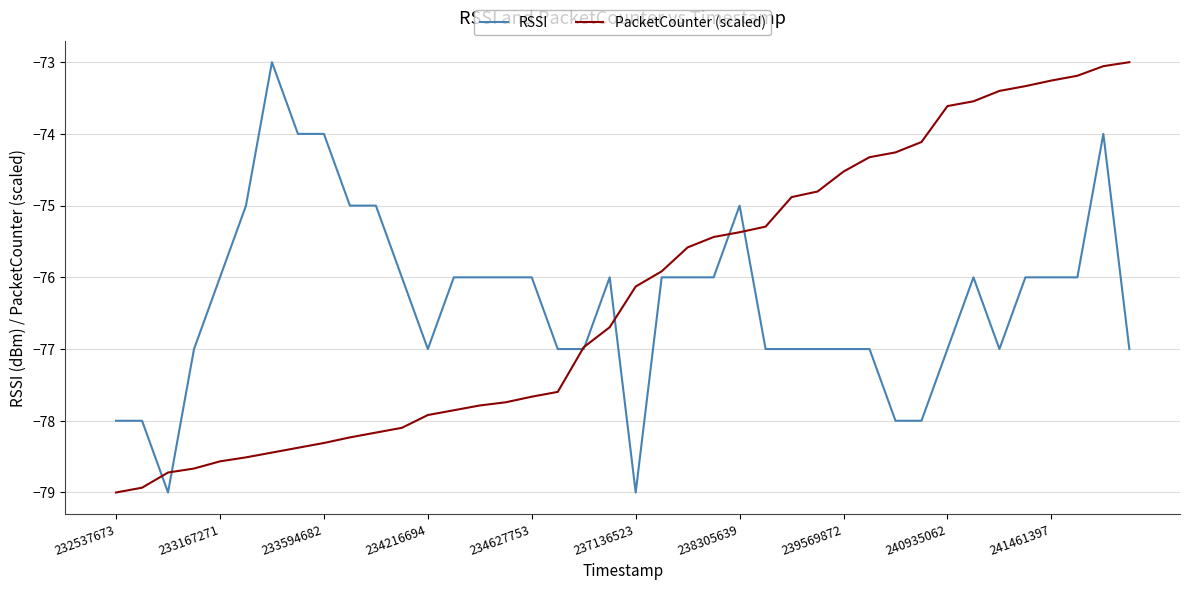

What are all the series names shown in the legend?

RSSI, PacketCounter (scaled)